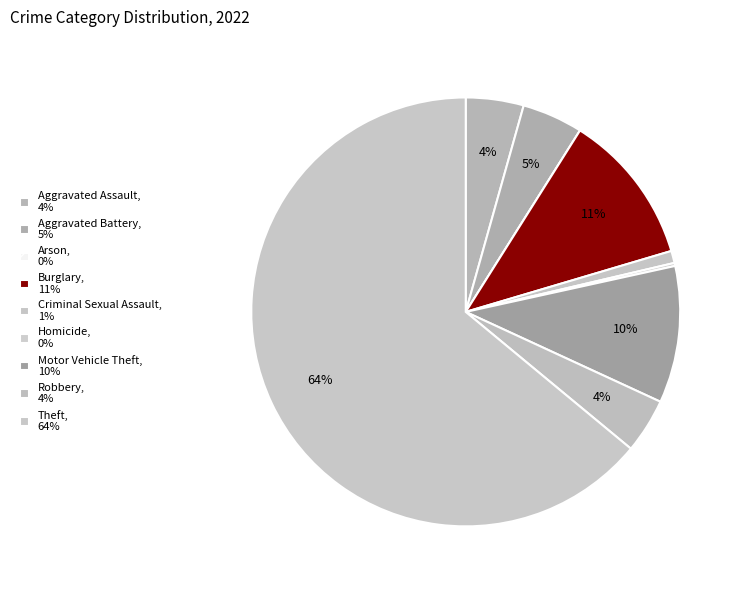

To the nearest percent, what is the difference between the largest and smallest slice percentages?

64%